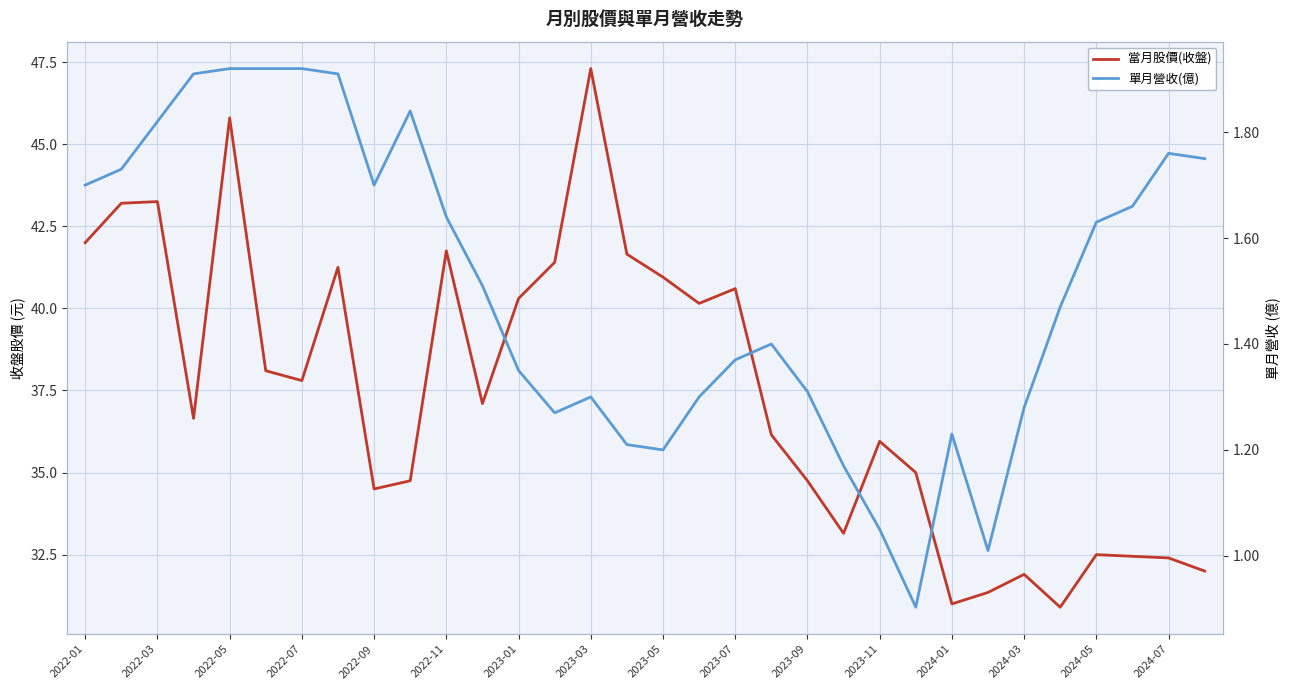

How many lines are shown in the chart?

2